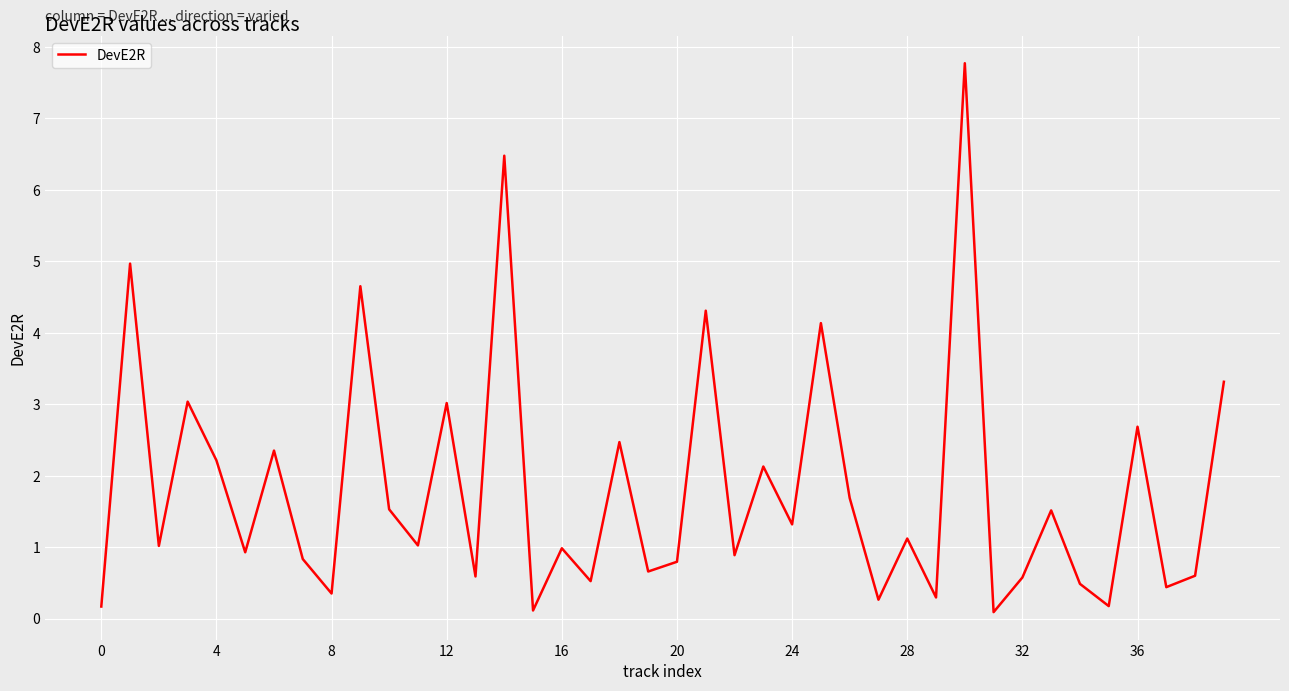

What is the greatest value displayed?

7.8